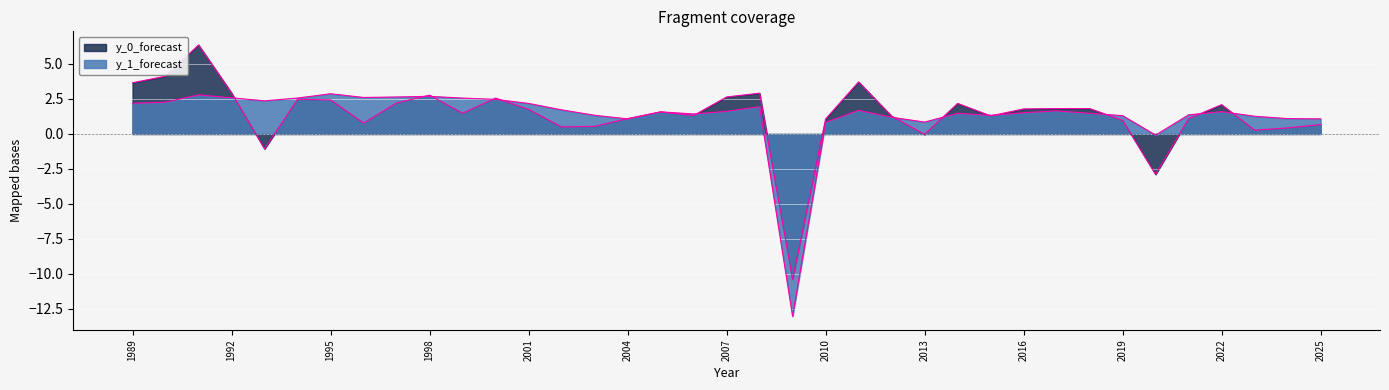

What is the minimum value for y_1_forecast?

-13.0